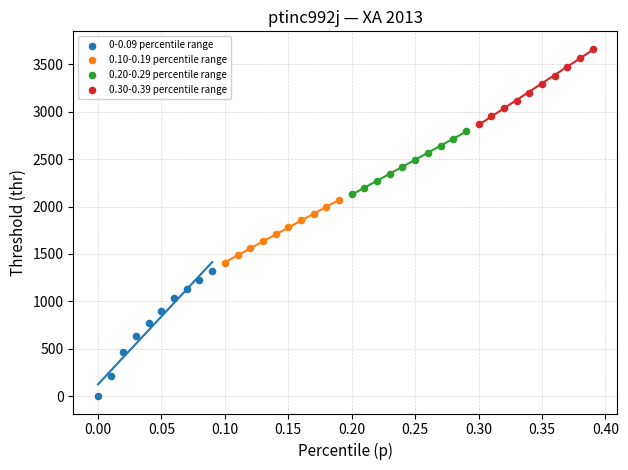

Which series has the largest Y range (max minus min)?

0-0.09 percentile range